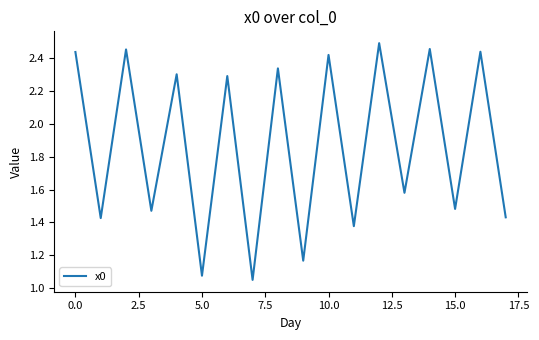

What is the label of the 7th point from the right?

11